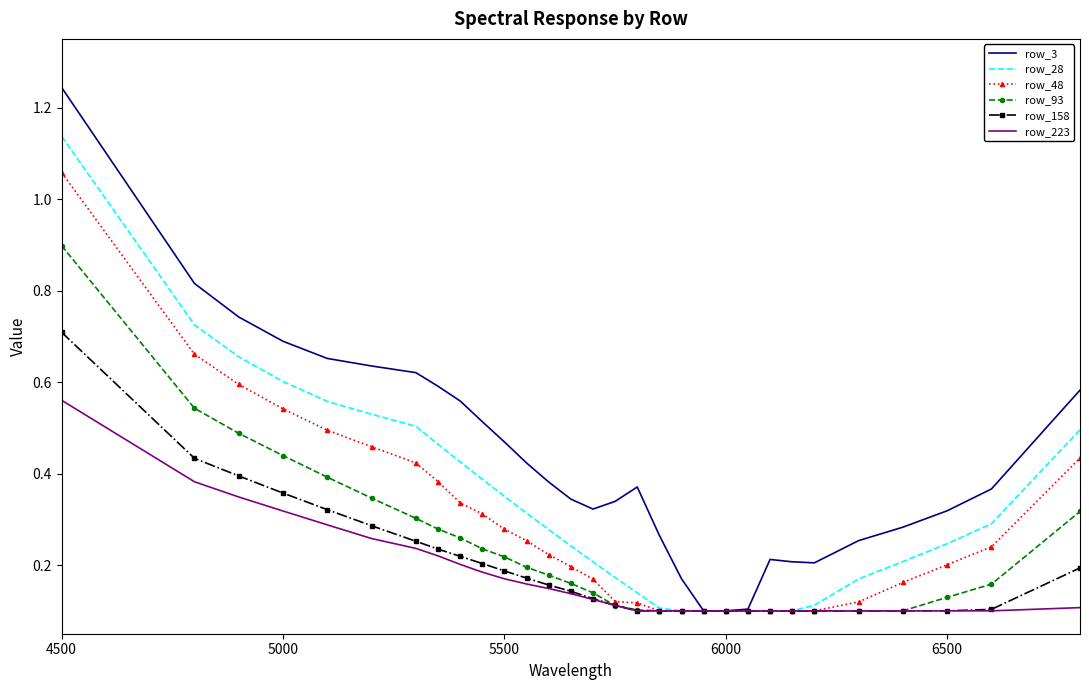

What is the maximum value for row_93?

0.9